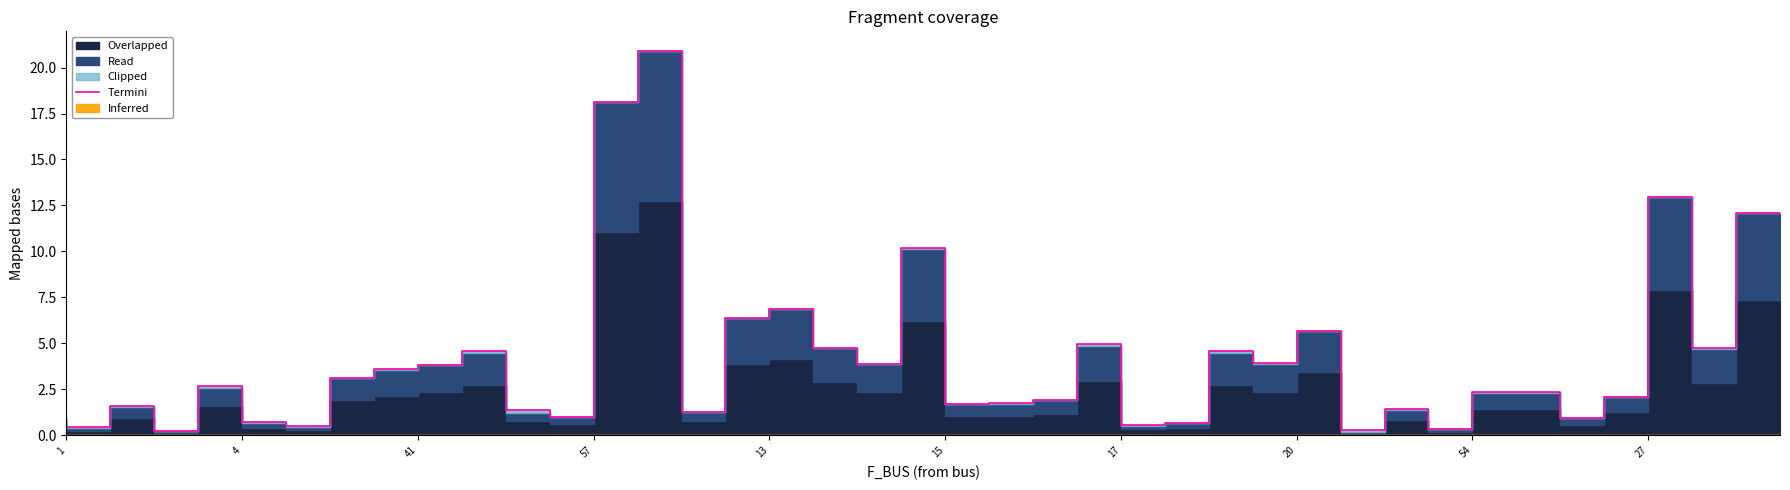

What is the maximum value shown in the chart?

20.9